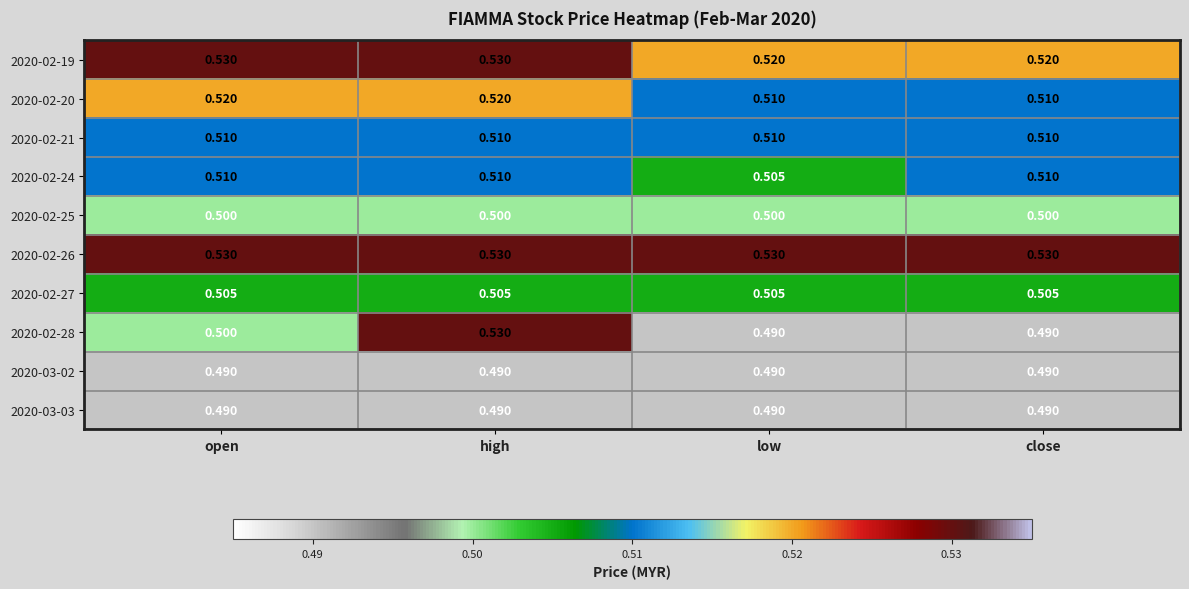

Is the value of 2020-03-02 at low greater than the value of 2020-02-26 at low?

No